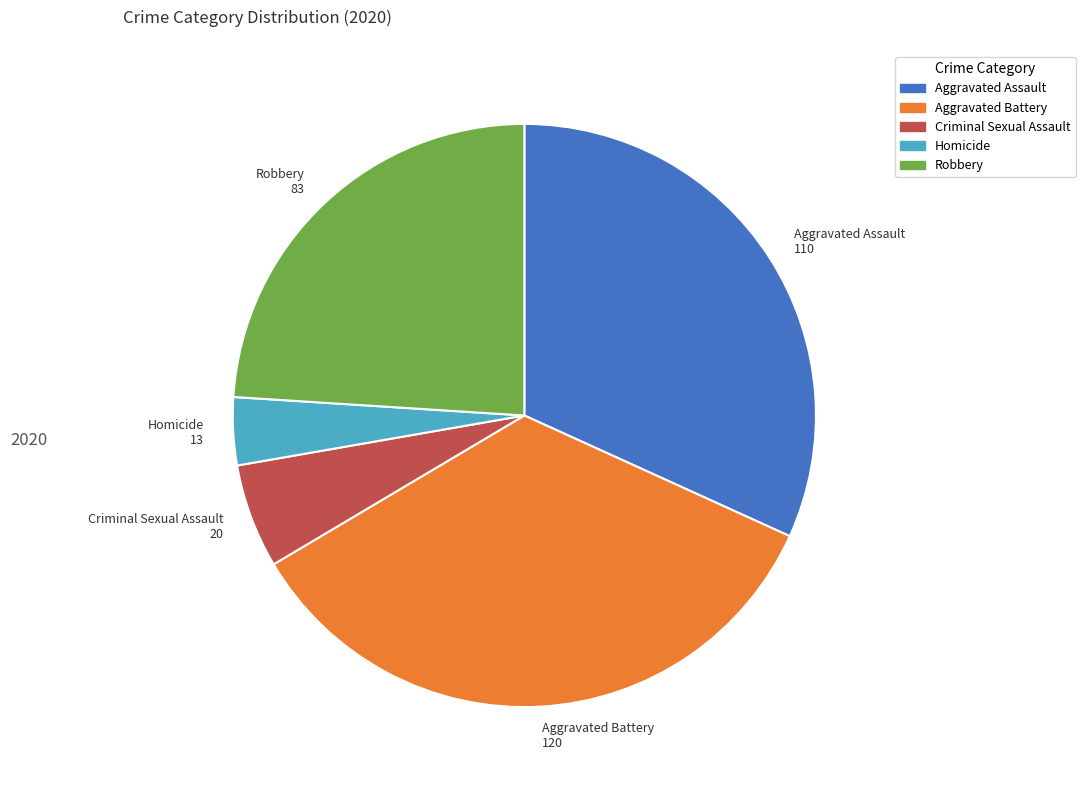

Which has a higher value, Aggravated Assault 110 or Robbery 83?

Aggravated Assault 110